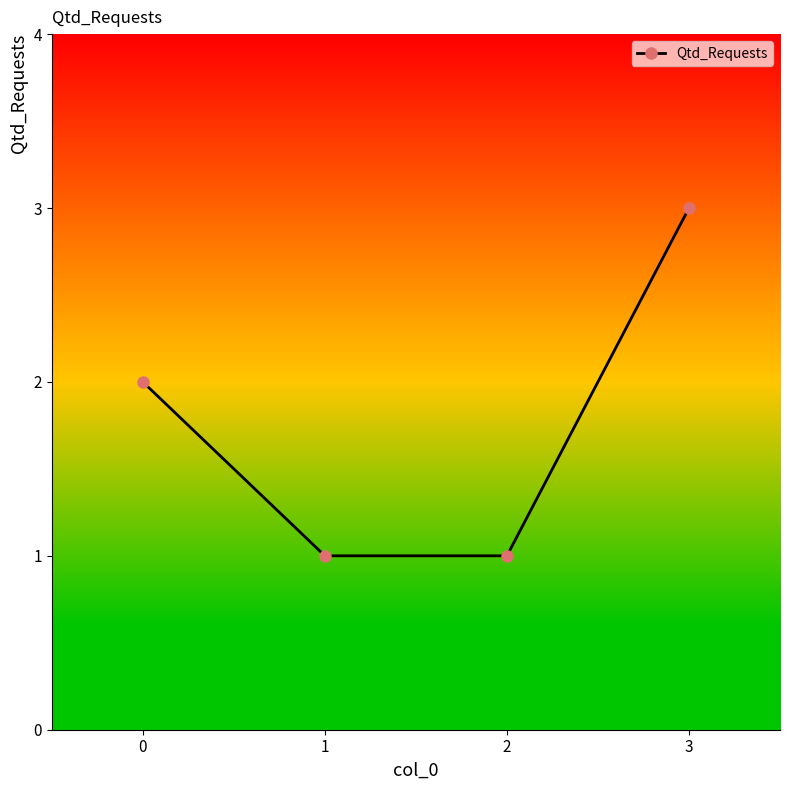

What is the difference between the maximum and second lowest values?

2